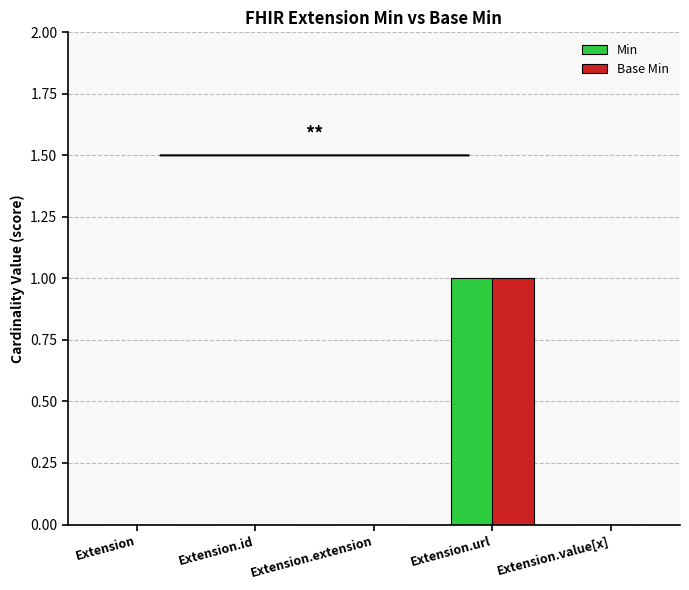

Which category has the highest value across all series?

Extension.url